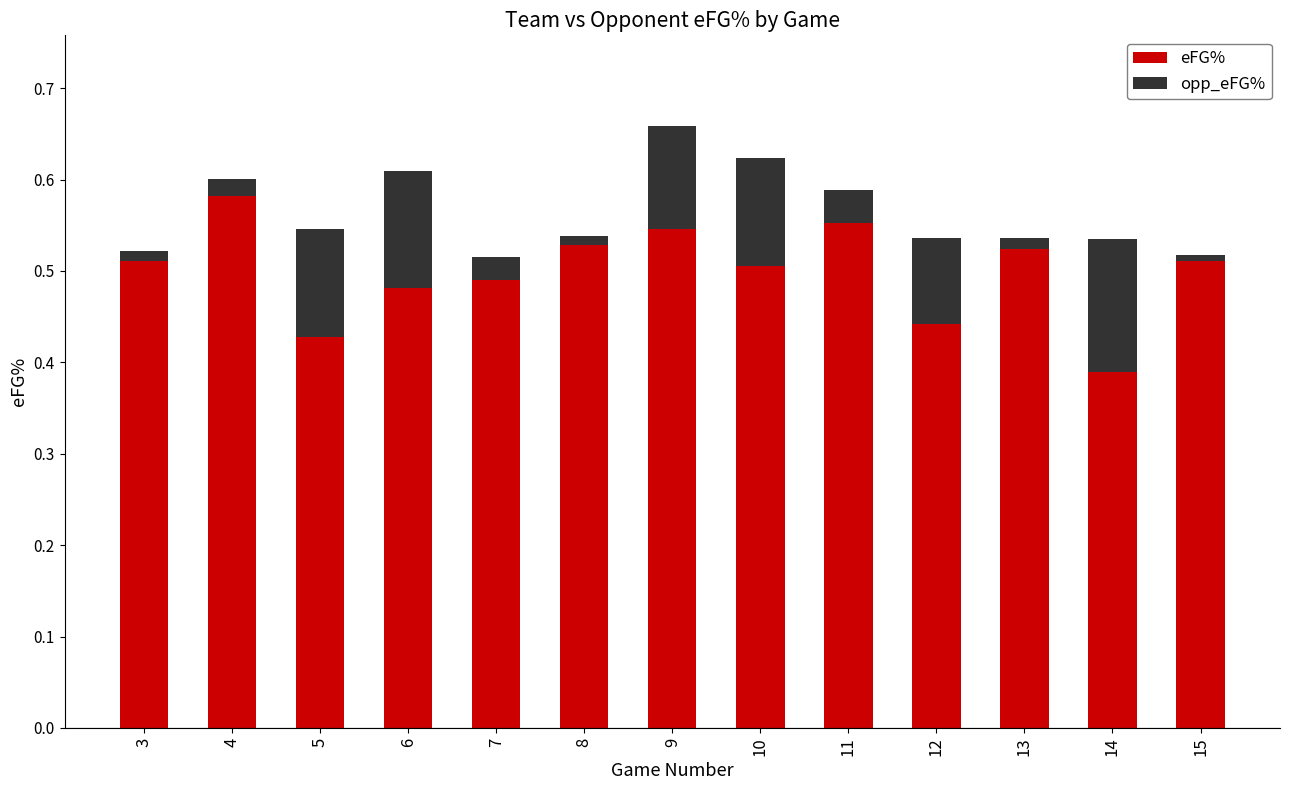

The value of eFG% at 3 is 0.8. True or false?

False